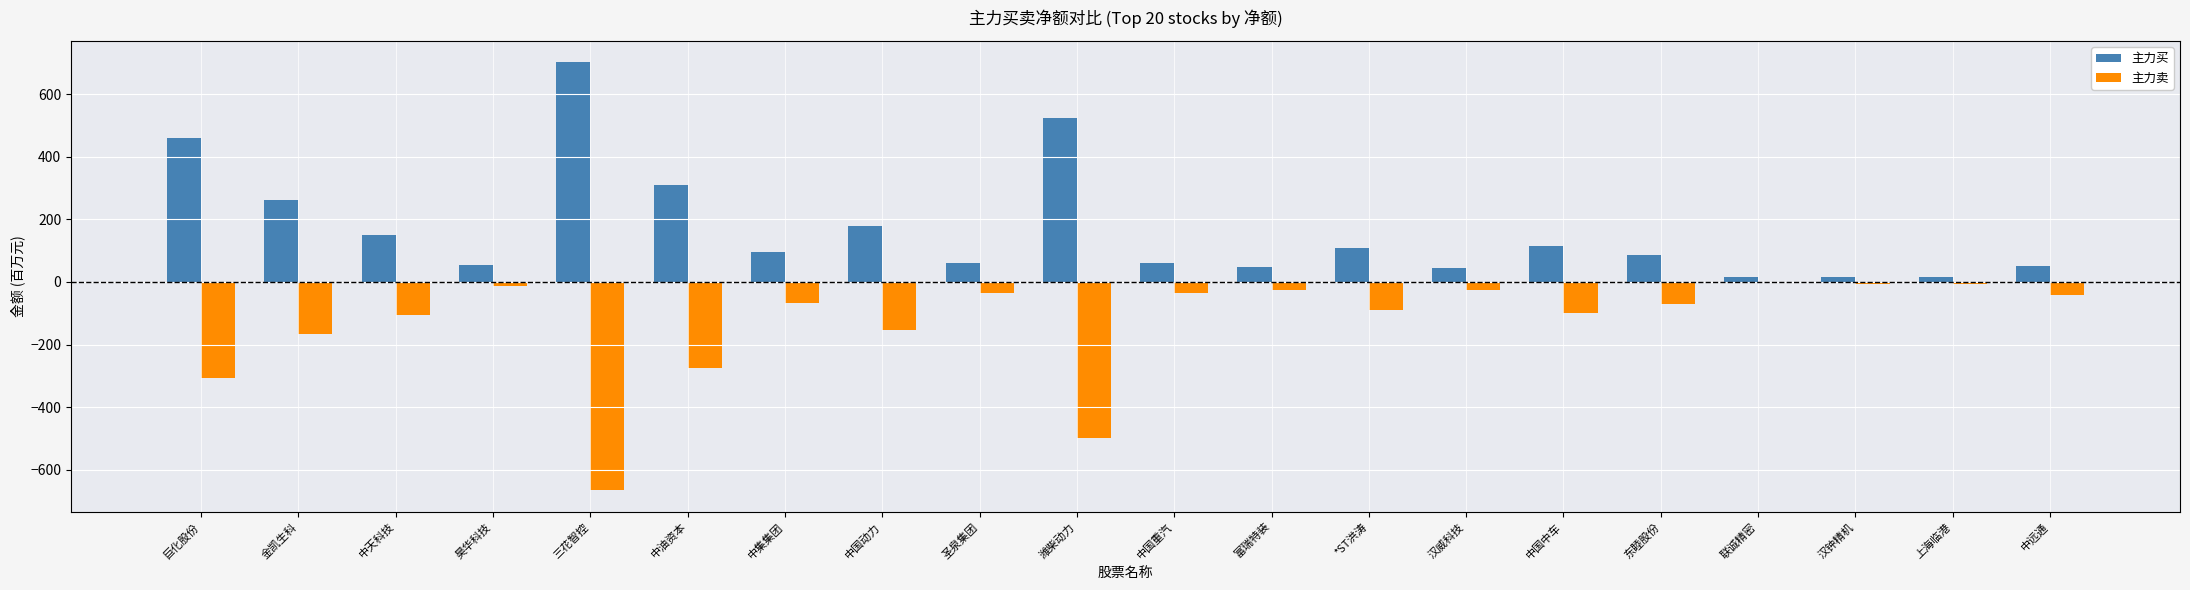

At which label does 主力买 reach its peak?

三花智控